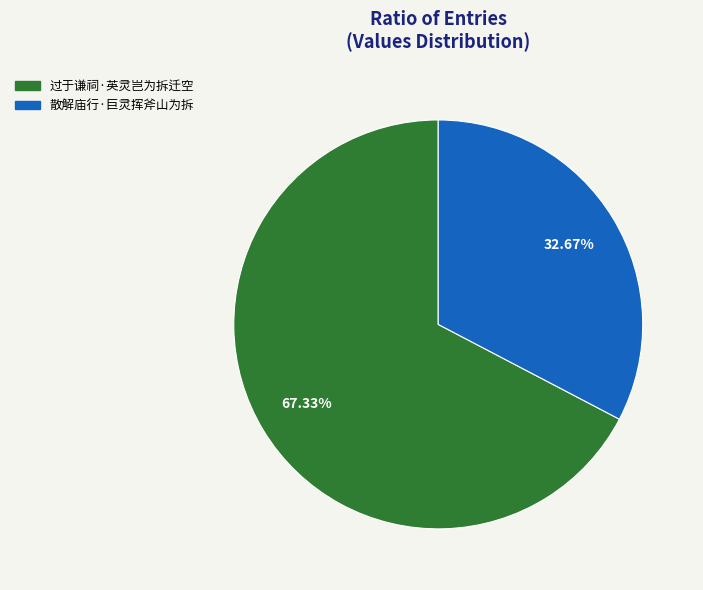

Is there a majority slice in this chart?

Yes